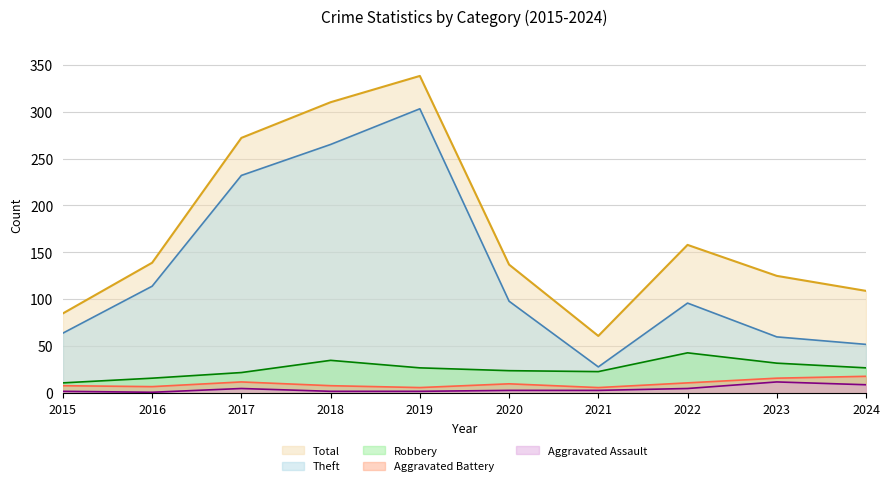

What is the total value across all series at 2019?

676